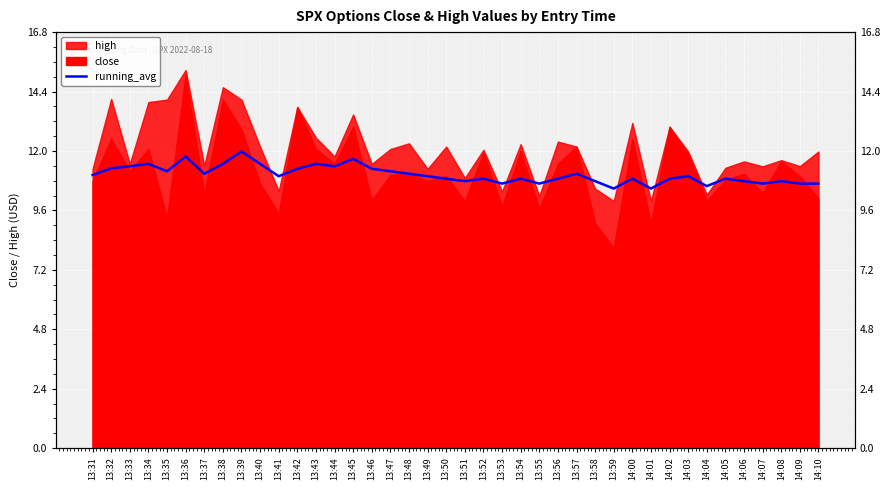

What value does the data have at 13:49?

11.0